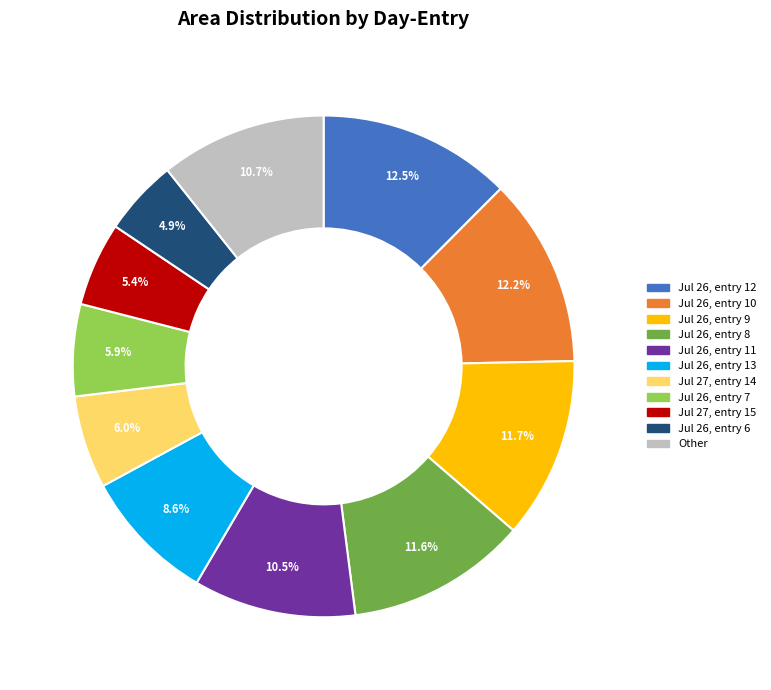

Is there any slice that represents more than half of the pie?

No